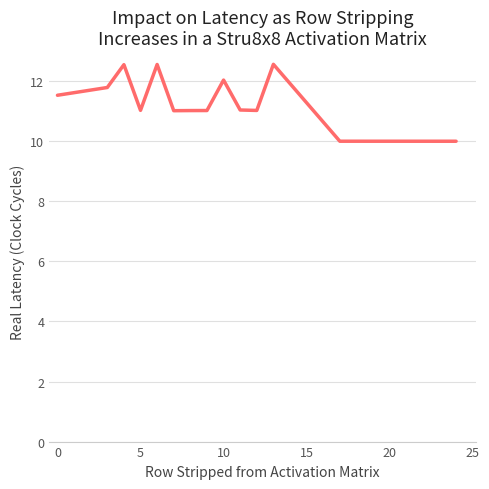

What is the minimum value shown in the chart?

10.0